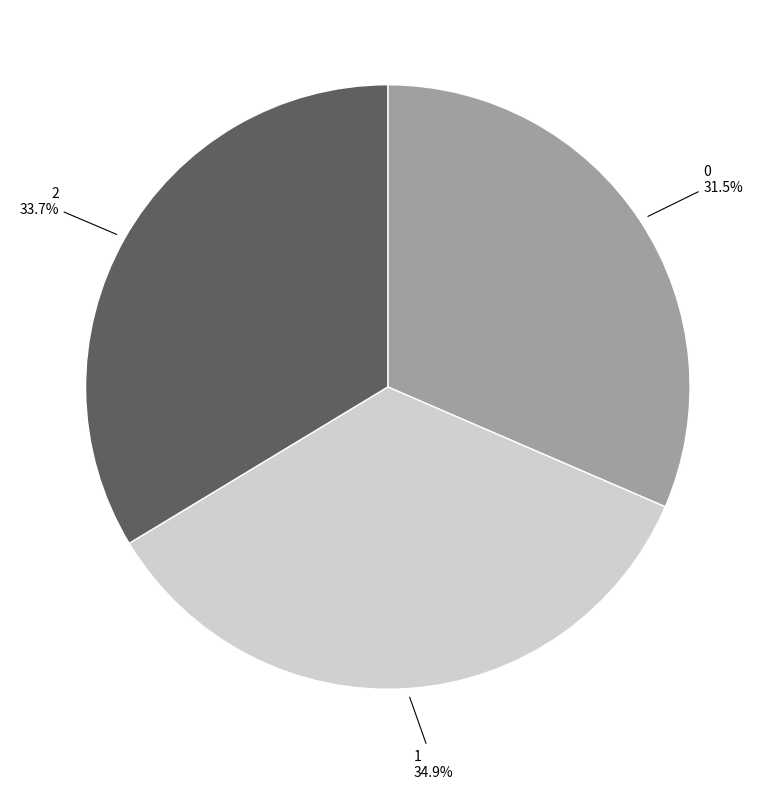

To the nearest percent, what portion does 2 represent?

34%